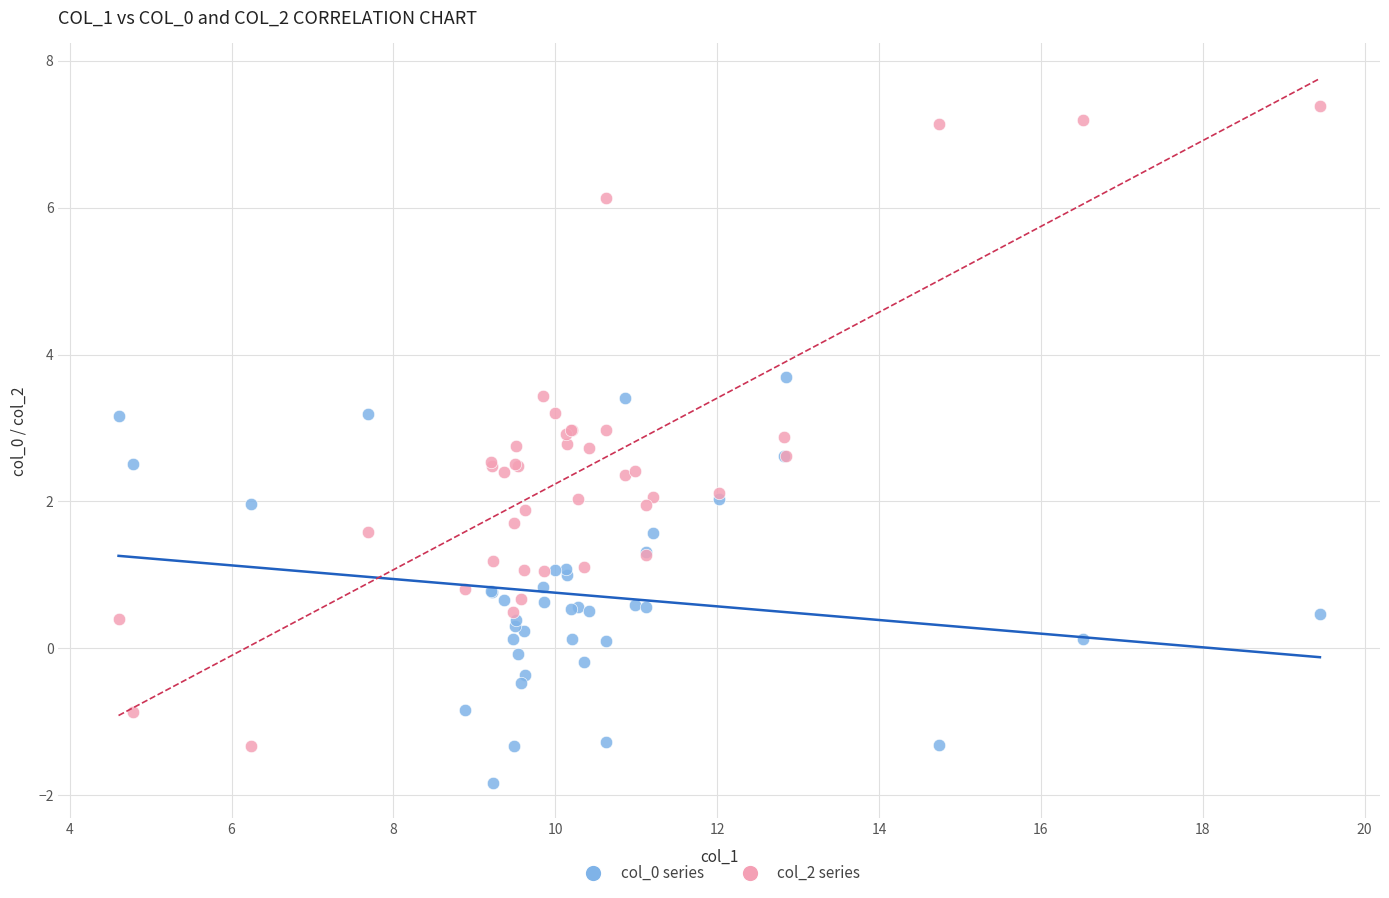

Which series reaches the maximum Y coordinate?

col_2 series